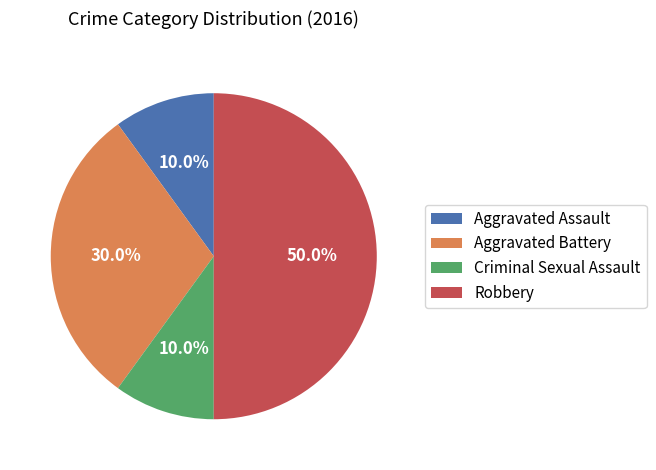

Count the number of slices in the pie.

4